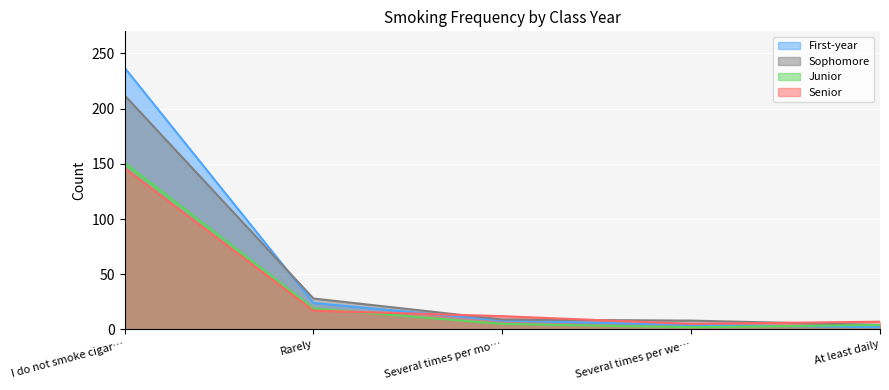

How many times do Senior and First-year cross each other?

1